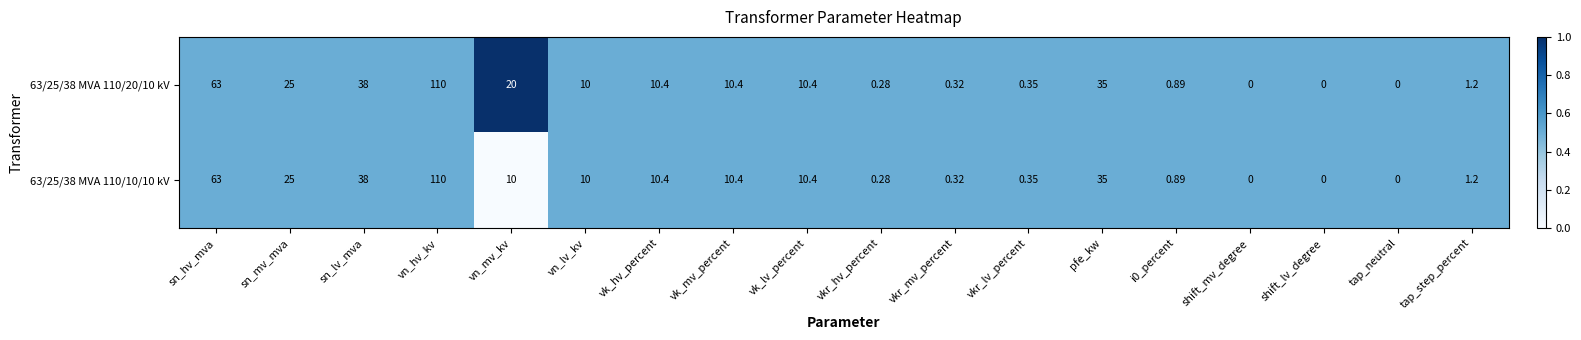

Where is 63/25/38 MVA 110/20/10 kV nearest to the value 55?

sn_hv_mva